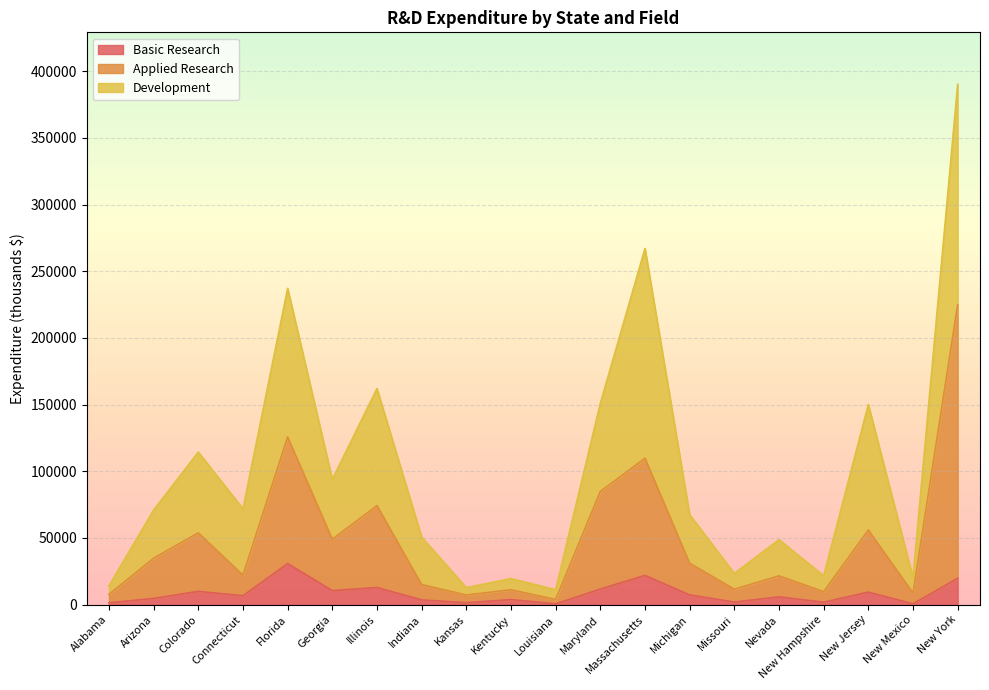

The value of field_basic_research at Nevada is 5853. True or false?

True